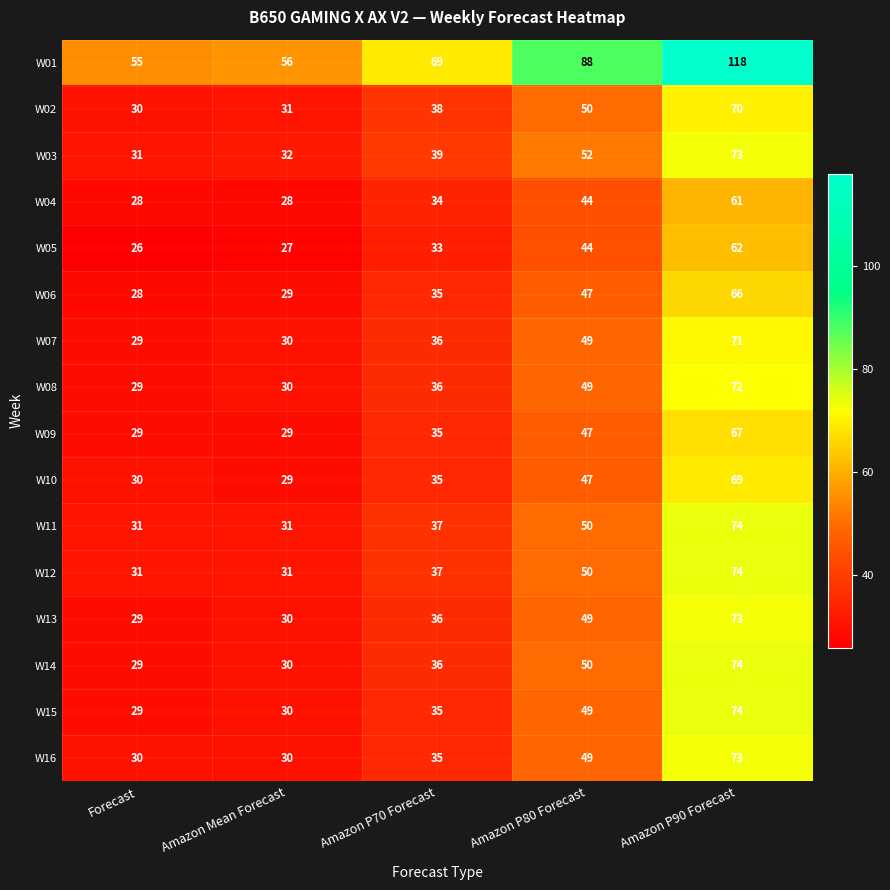

Which category has the lowest value across all series?

Forecast